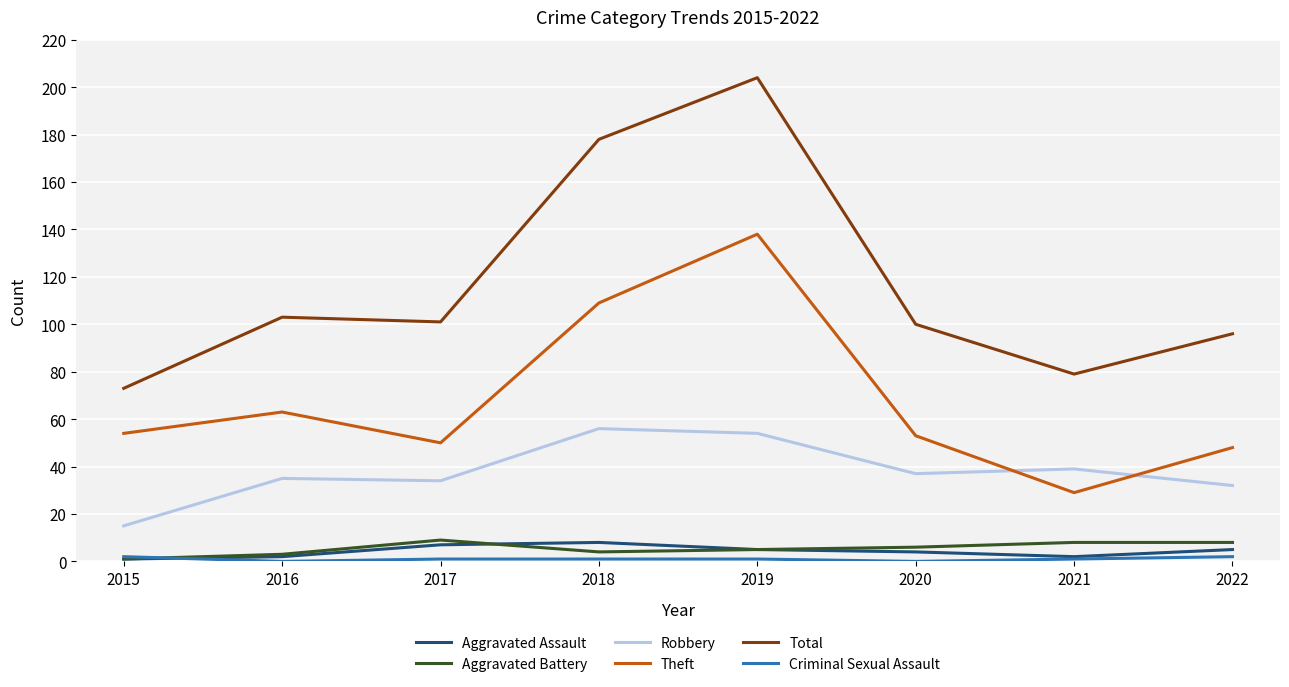

Which series changed the most between 2015 and 2019?

Total